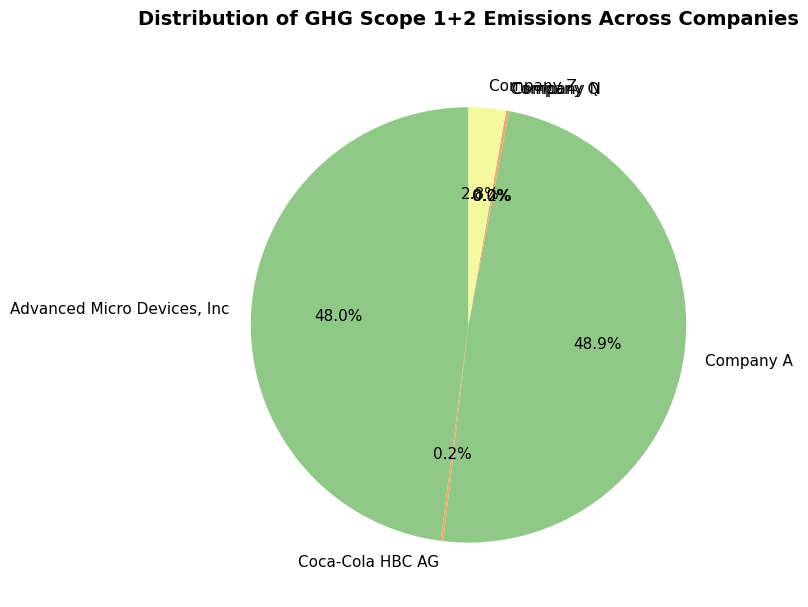

Which has a higher value, Company A or Company Z?

Company A